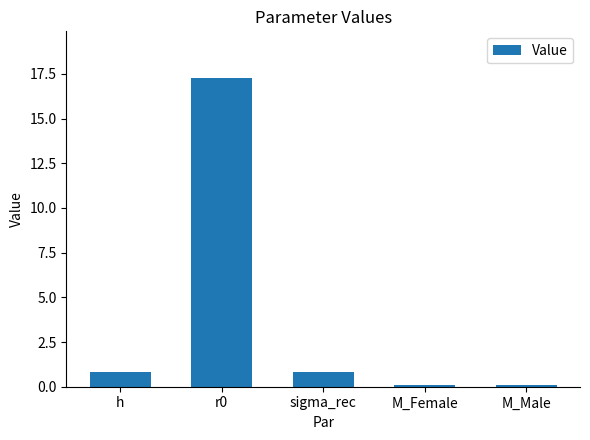

What is the label of the 1st bar from the left?

h